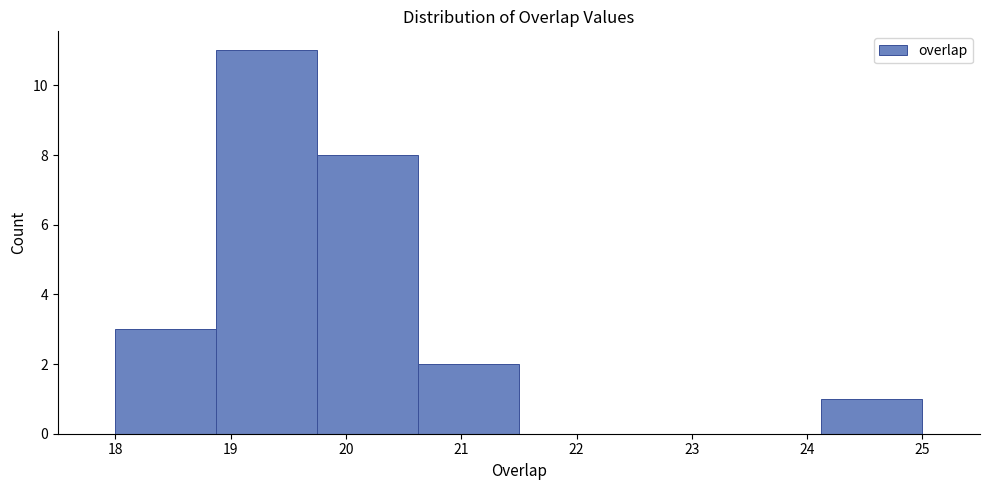

Reading left to right, transcribe this chart: for each bar, give the range it covers on the x-axis and its height. Neither the bar edges nor the heights are printed on the chart, so give them approximately, as read against the axes.

18.0 to 18.9: 3
18.9 to 19.8: 11
19.8 to 20.6: 8
20.6 to 21.5: 2
21.5 to 22.4: 0
22.4 to 23.3: 0
23.3 to 24.1: 0
24.1 to 25.0: 1